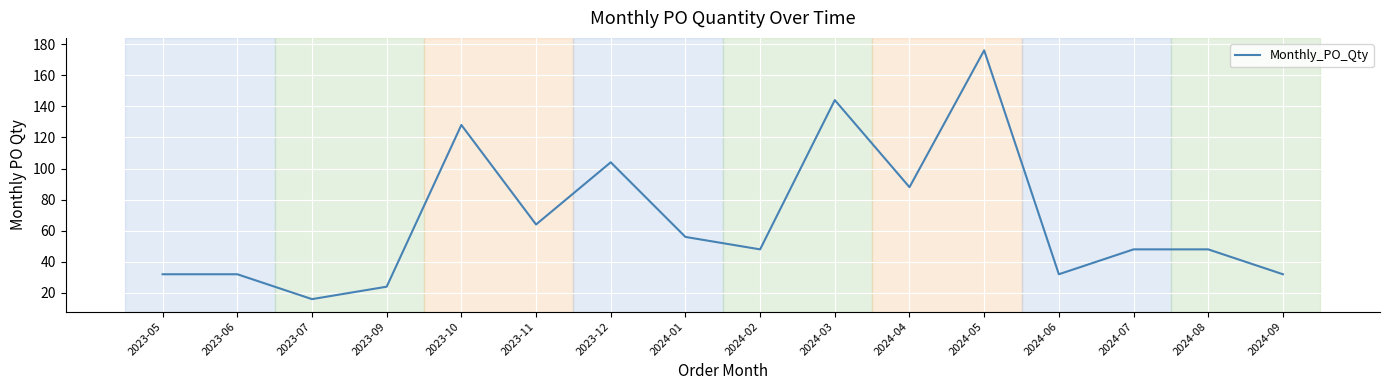

Is it true that the value at 2023-11 is 64?

True